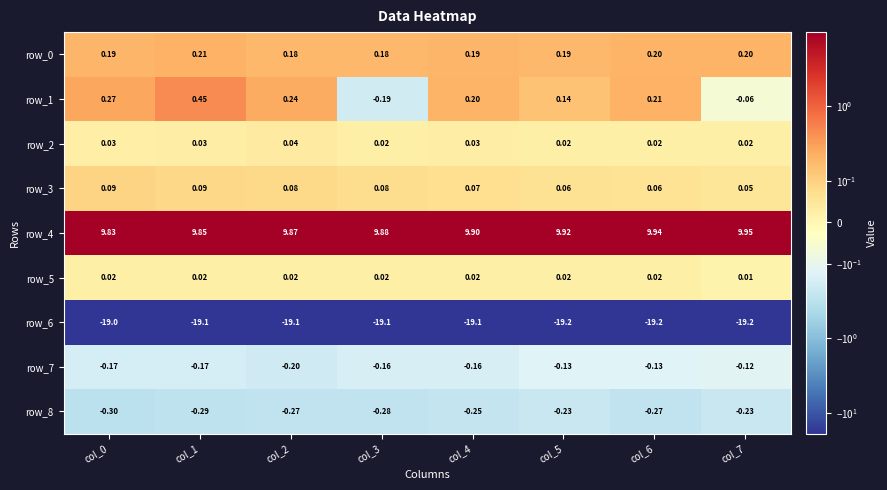

Is the value of row_8 at col_4 greater than the value of row_3 at col_3?

No